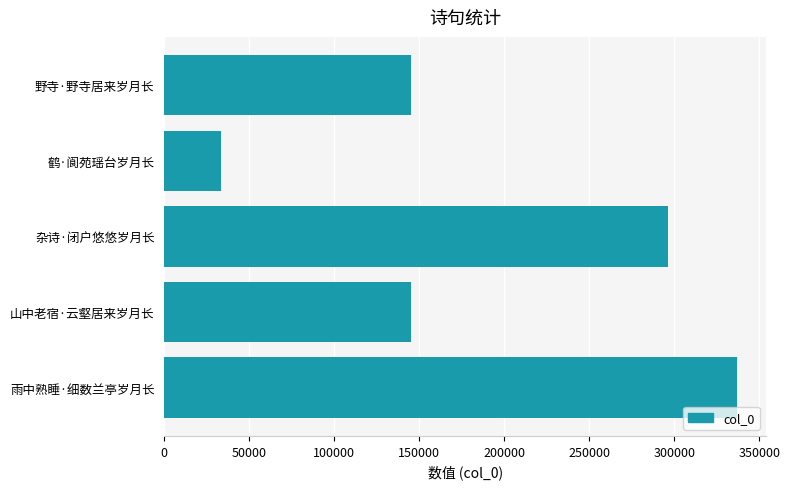

What is the label of the 3rd bar from the top?

杂诗·闭户悠悠岁月长